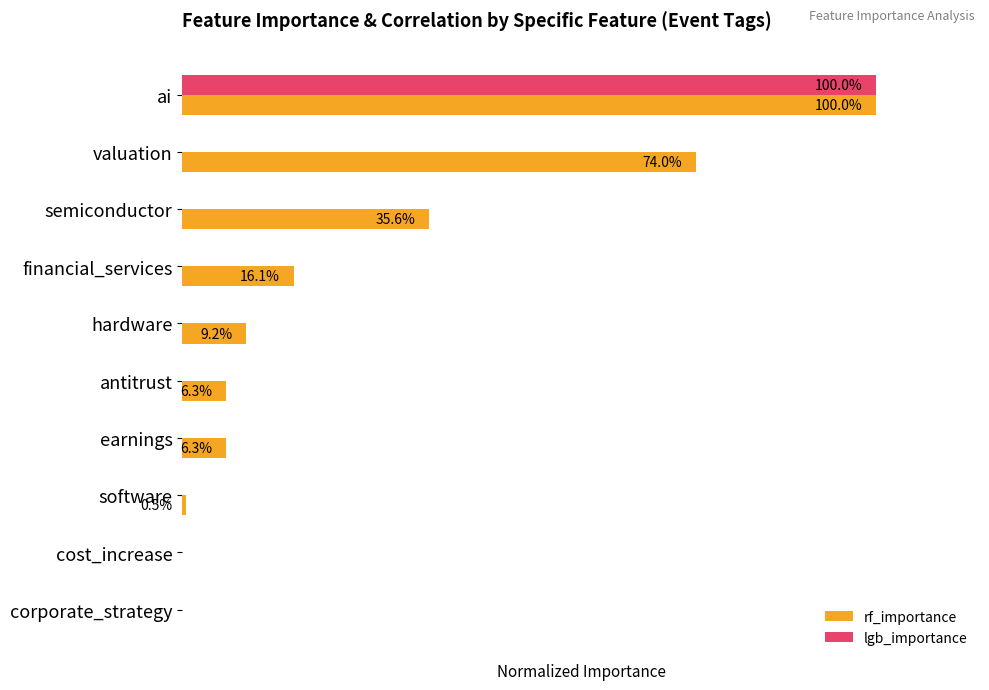

What are all the series names shown in the legend?

rf_importance, lgb_importance